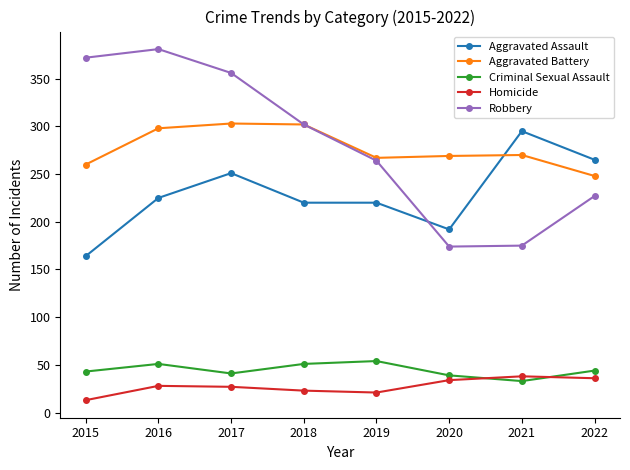

Which series changed the most between 2016 and 2022?

Robbery